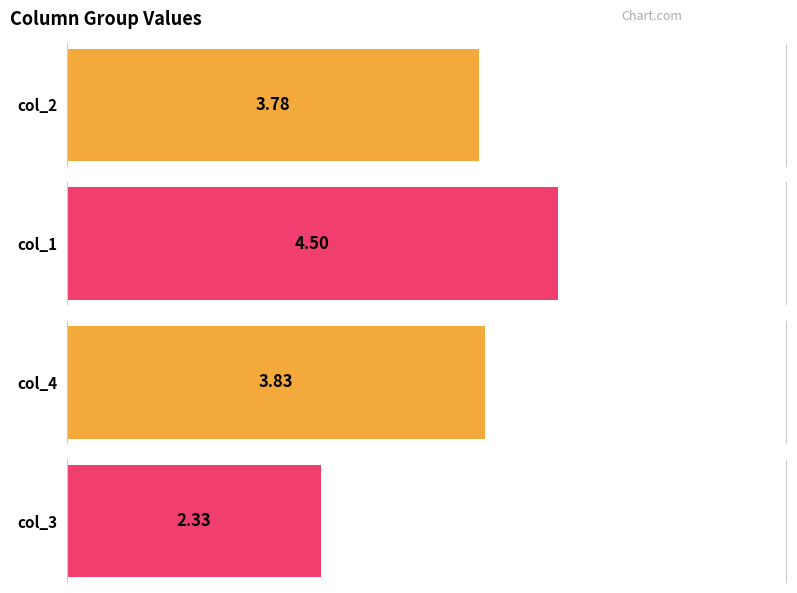

The value of col_3 at 2 is 2. True or false?

True